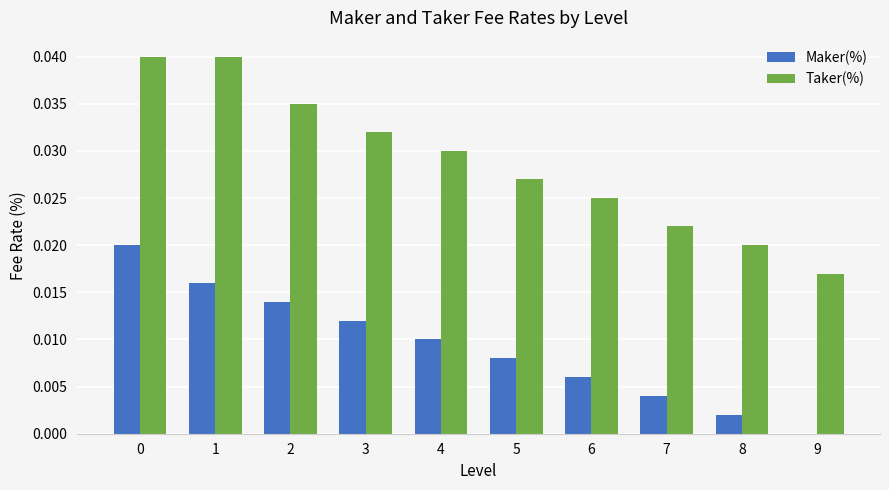

The Maker(%) series shows 0.0 at 4. True or false?

True